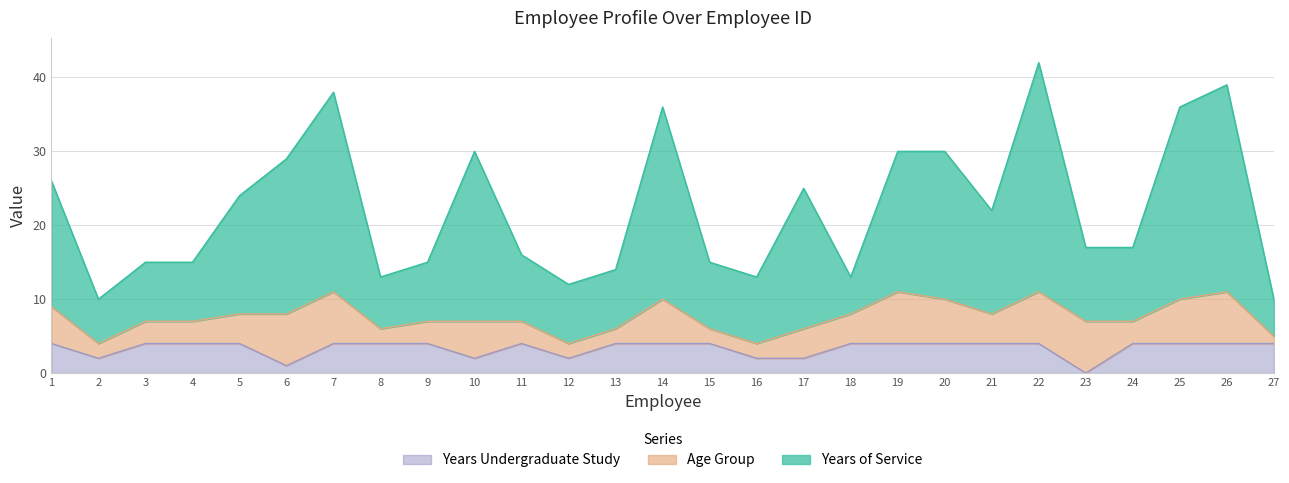

The value of Years Undergraduate Study at 11 is 2. True or false?

False